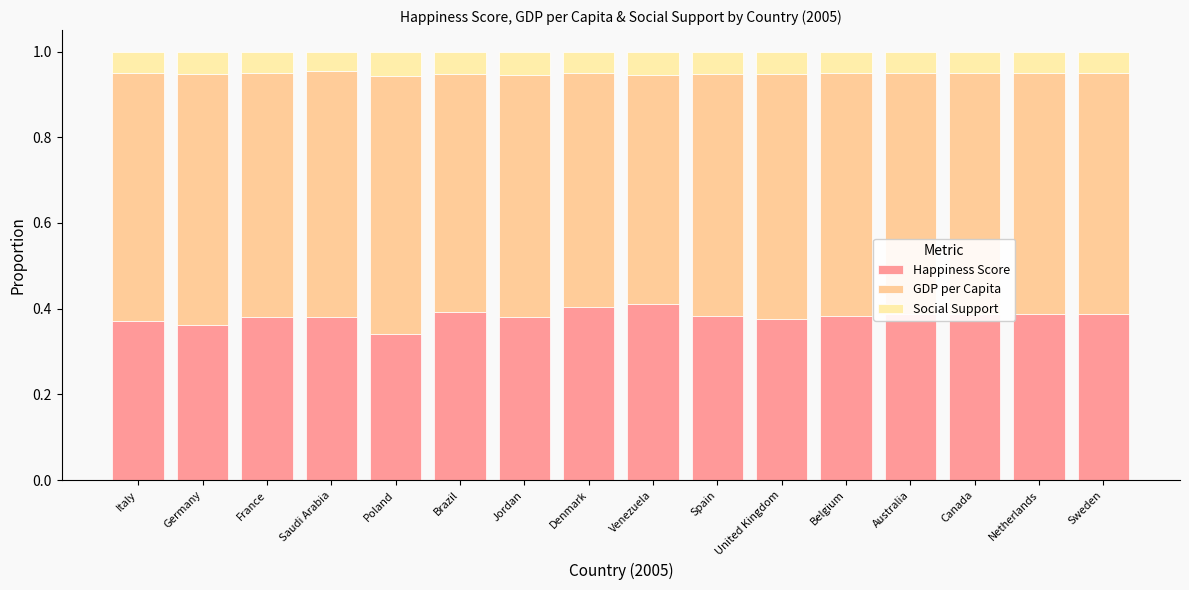

Does the chart contain any negative values?

No